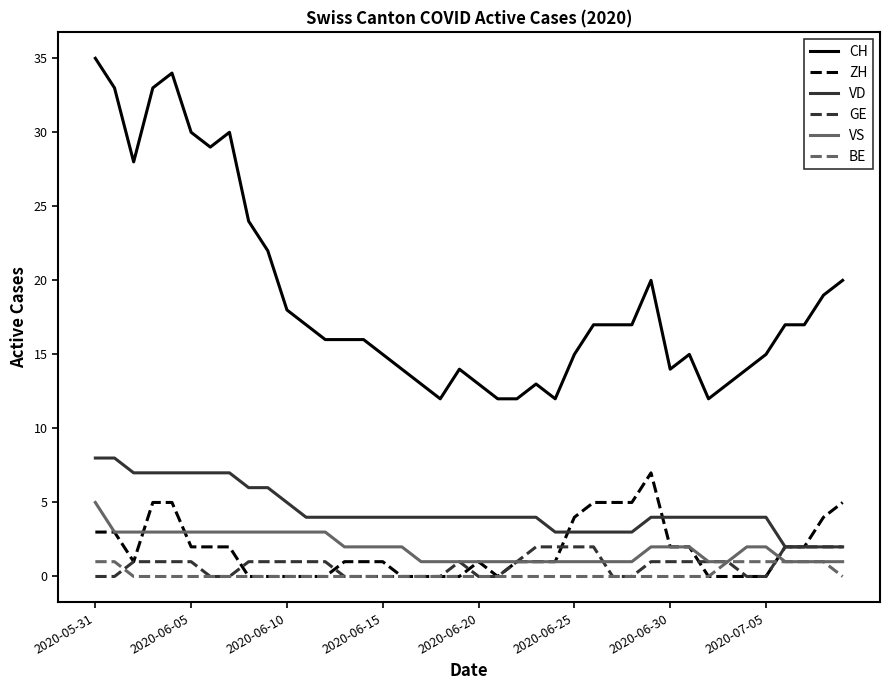

Which series has the largest total across all categories?

CH